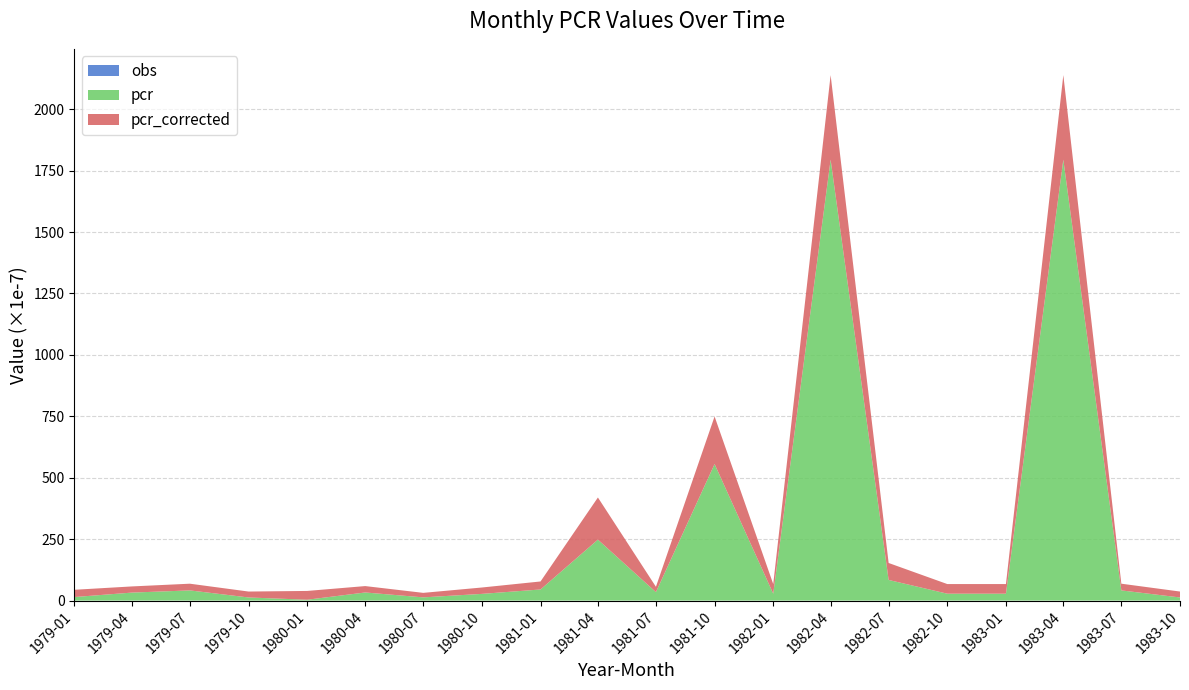

What is the total value across all series at 1982-07?

153.0